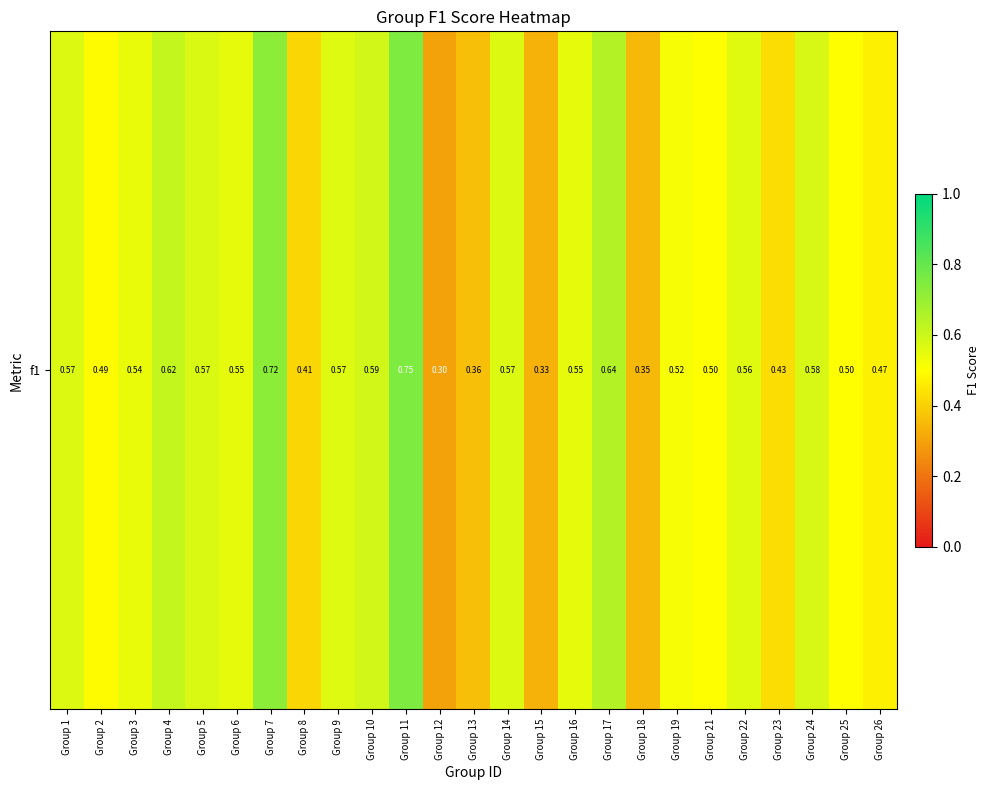

Reading right to left, extract all data points from this chart.

0.5	0.5	0.6	0.4	0.6	0.5	0.5	0.3	0.6	0.5	0.3	0.6	0.4	0.3	0.8	0.6	0.6	0.4	0.7	0.5	0.6	0.6	0.5	0.5	0.6